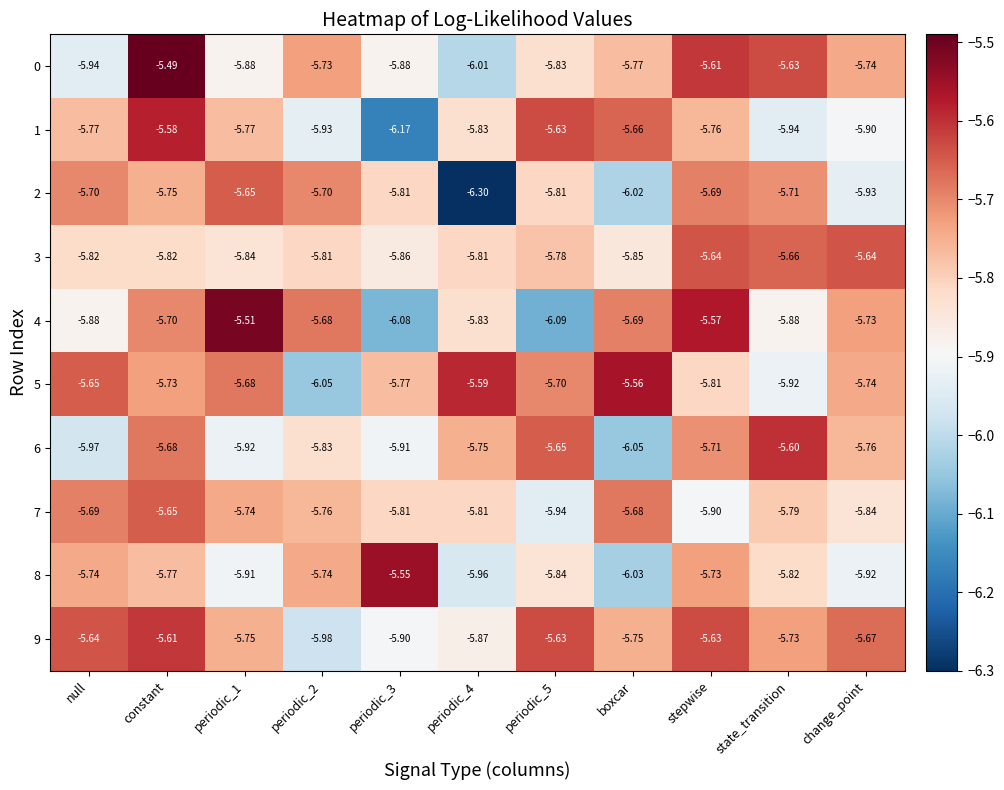

Which category has the highest value across all series?

constant